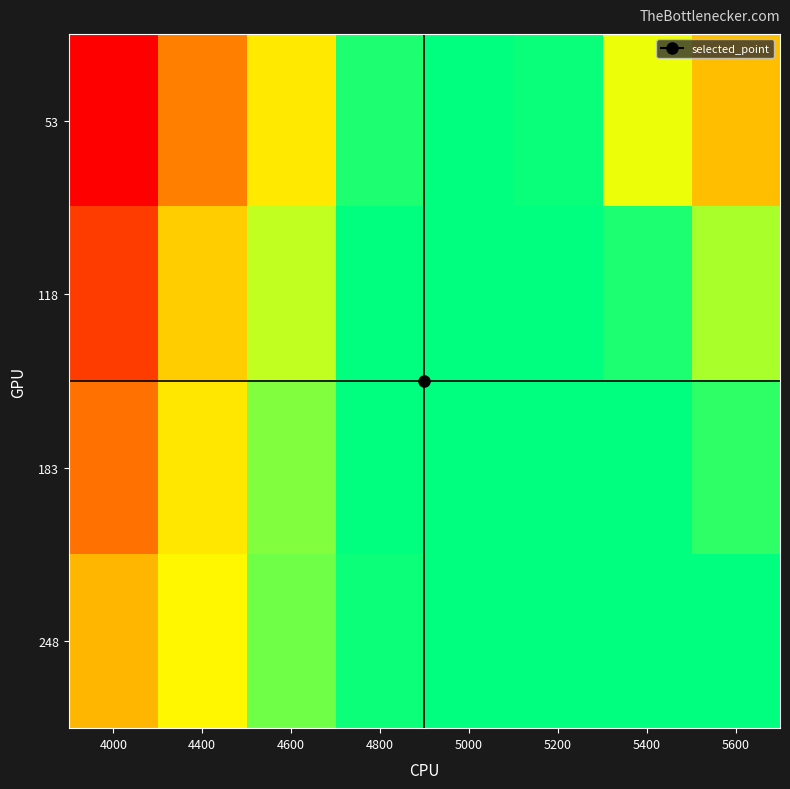

Reading right to left, list all the values displayed in this chart.

53: 5600=0.3	5400=0.2	5200=0.1	5000=0.1	4800=0.1	4600=0.2	4400=0.4	4000=0.6
118: 5600=0.2	5400=0.1	5200=0.1	5000=0.1	4800=0.1	4600=0.2	4400=0.3	4000=0.5
183: 5600=0.1	5400=0.1	5200=0.1	5000=0.1	4800=0.1	4600=0.2	4400=0.2	4000=0.4
248: 5600=0.1	5400=0.1	5200=0.1	5000=0.1	4800=0.1	4600=0.1	4400=0.2	4000=0.3